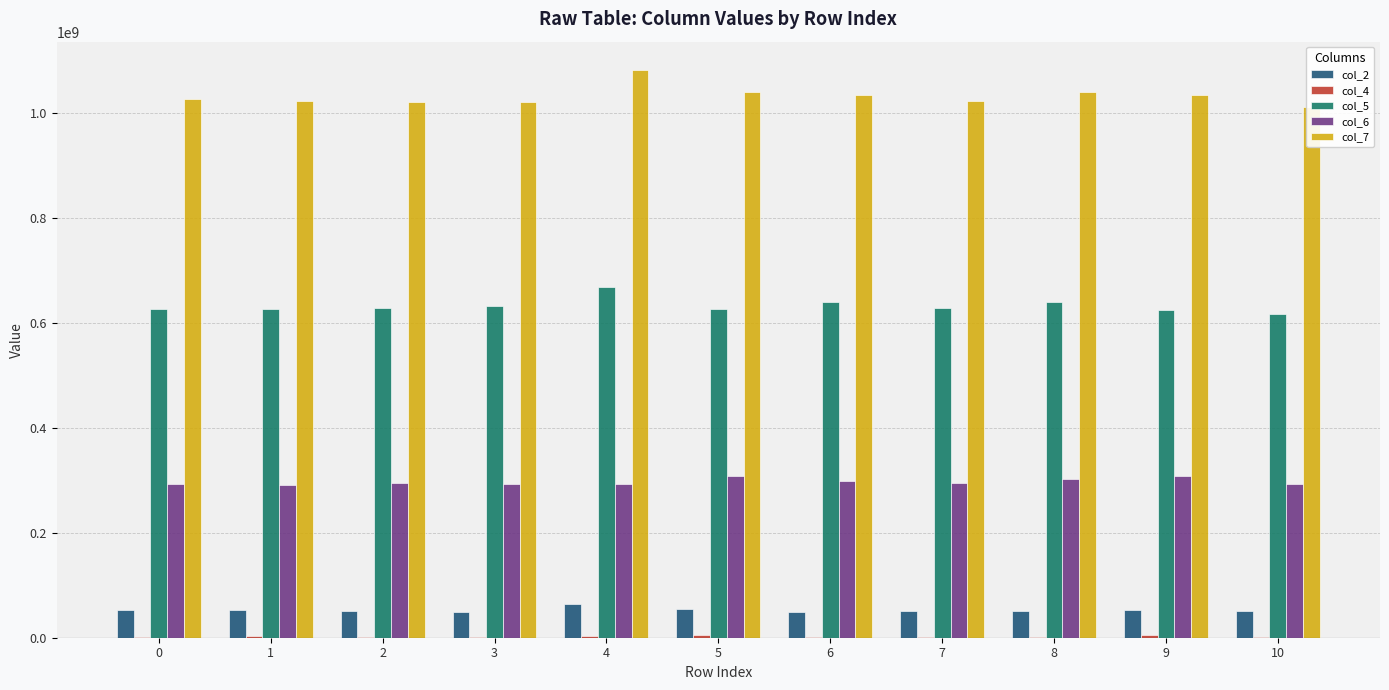

What is the sum of the col_7 values at 9 and 3?

2056562041